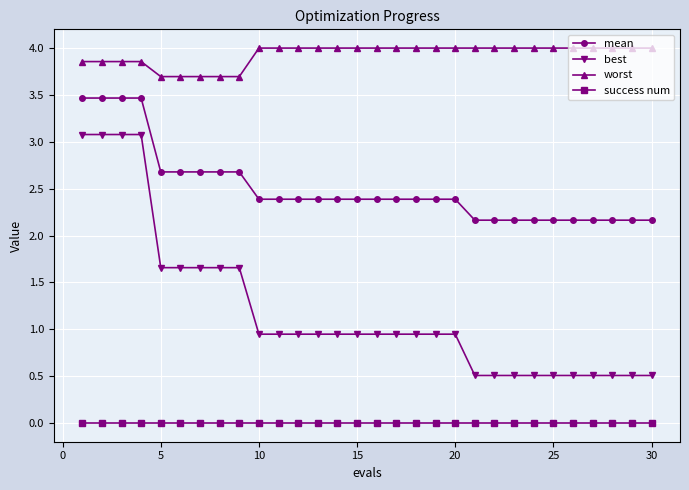

Which series has the largest total across all categories?

worst